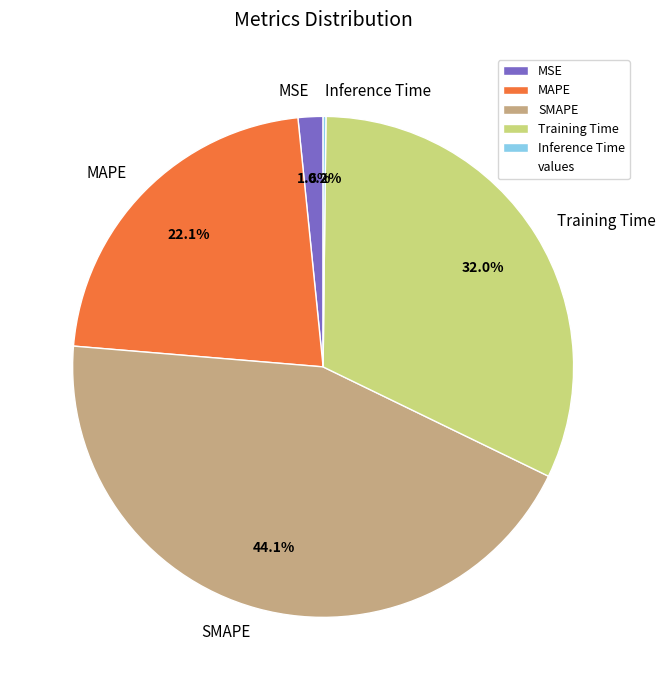

Does SMAPE represent more than half of the total?

No